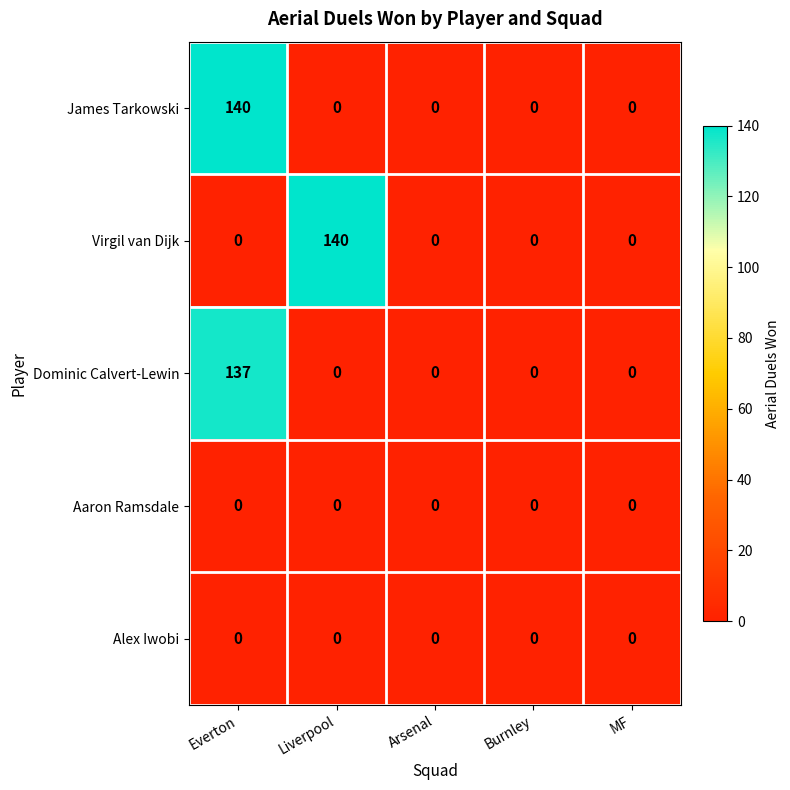

The value of Virgil van Dijk at MF is 0. True or false?

True